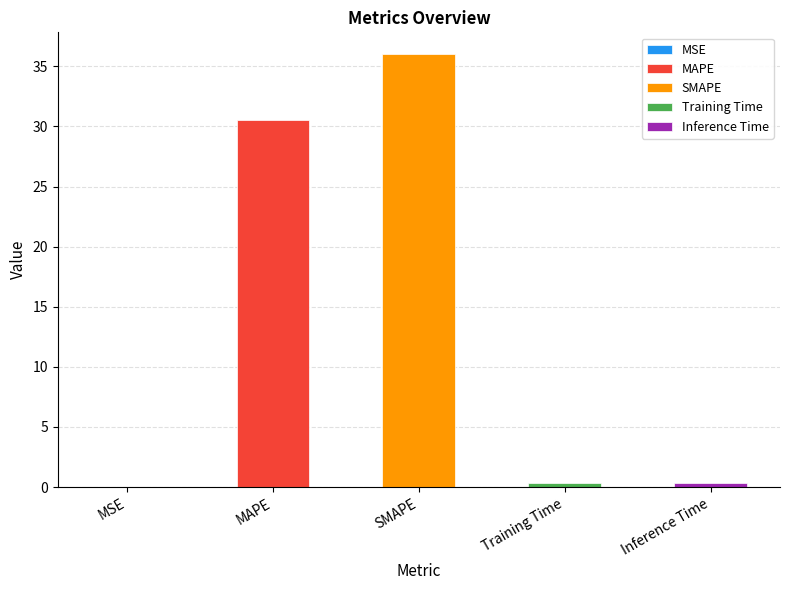

Are the bars horizontal?

No